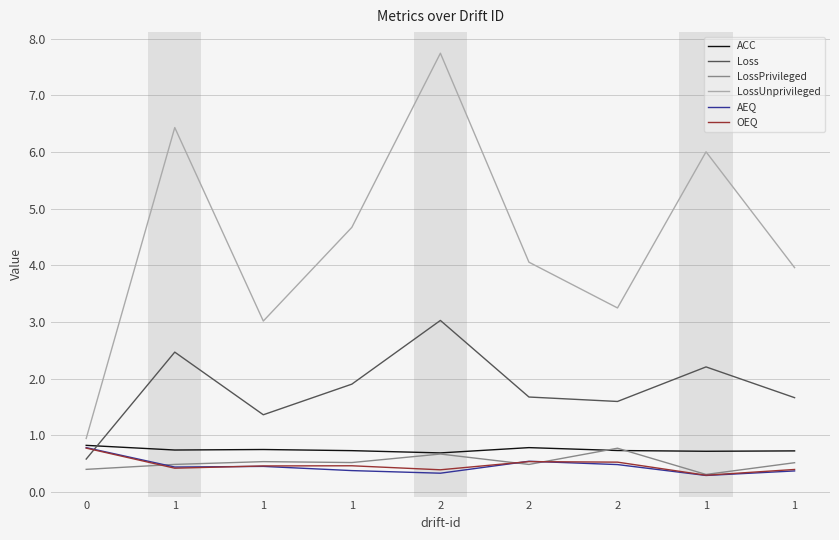

Does the chart have visible grid lines?

Yes